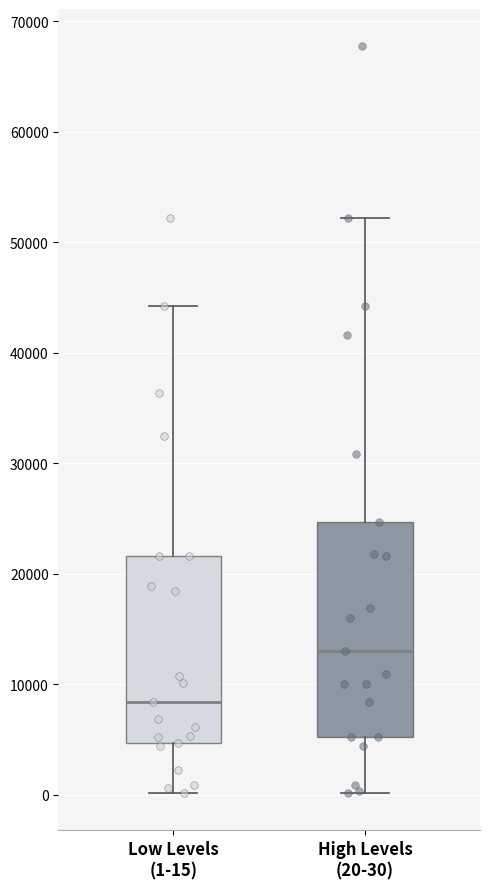

Reading left to right, transcribe this box plot: for each box, give where its median line is, the range the box spans, and where its two whiskers end, as read against the y-axis. The values are not printed on the chart, so give them approximately, as read against the axis.

Low Levels (1-15): median 8000, box 5000 to 22000, whiskers 0 to 44000
High Levels (20-30): median 13000, box 5000 to 25000, whiskers 0 to 52000